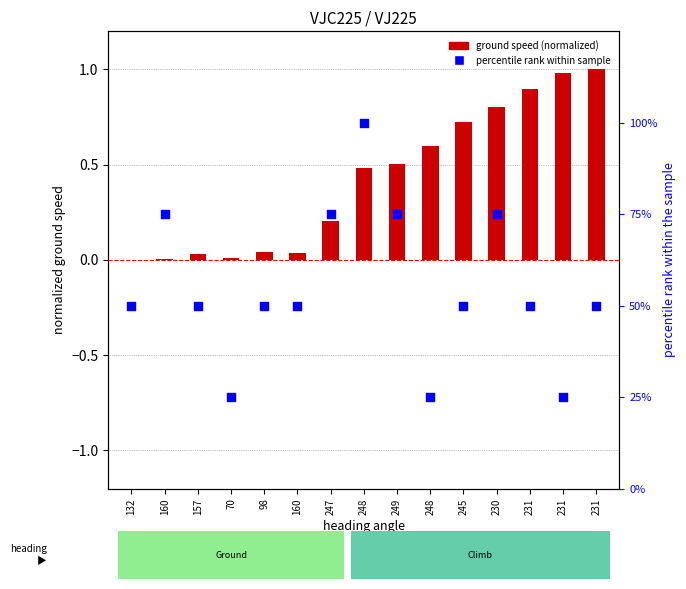

Which series has the largest total across all categories?

percentile rank within the sample